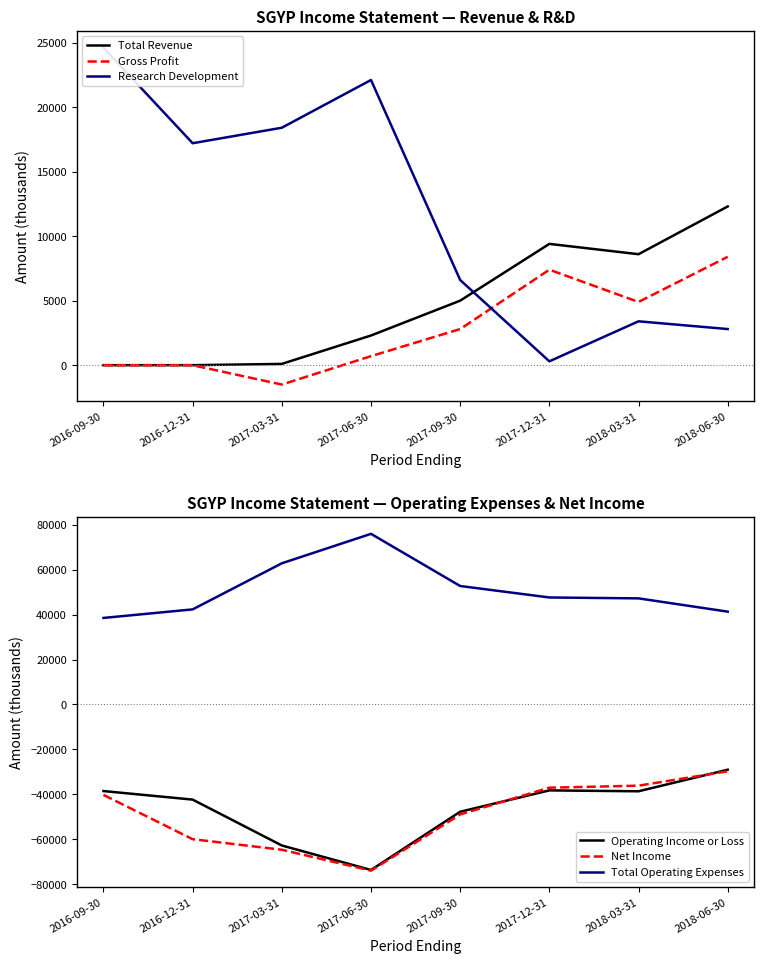

True or false: Total Operating Expenses and Operating Income or Loss cross at least once.

False